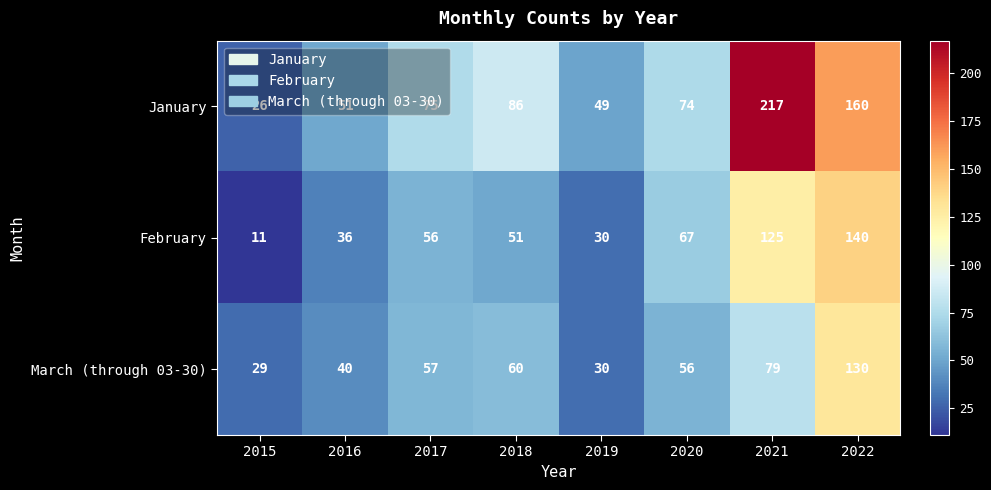

At 2018, list the series in order from largest to smallest.

January, March (through 03-30), February